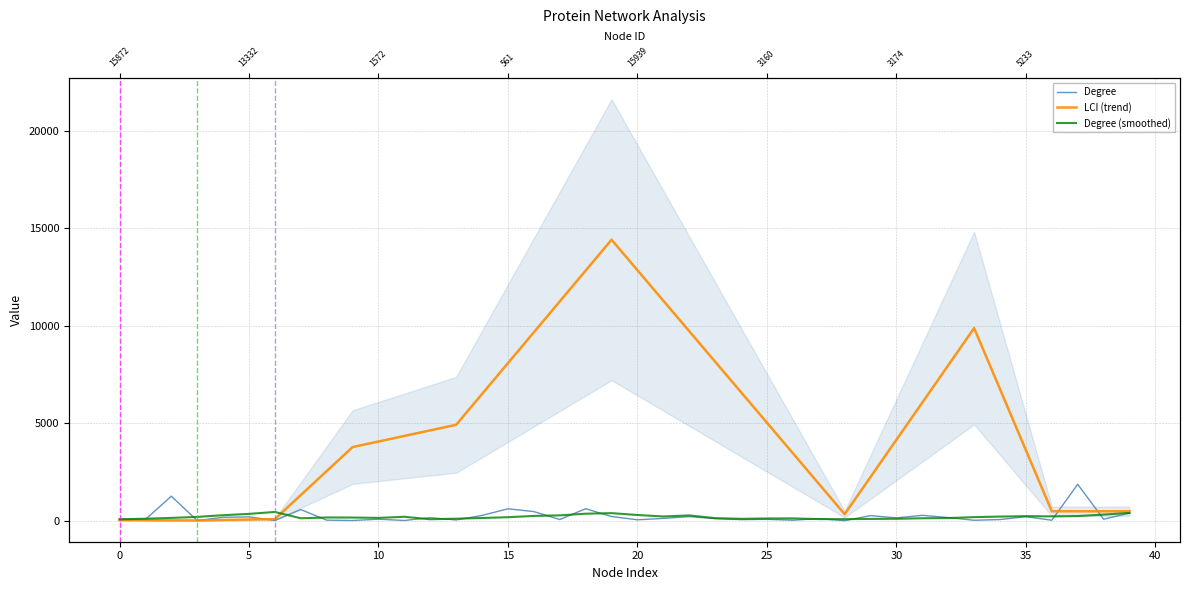

Is it true that Degree equals 389.0 at 39?

True